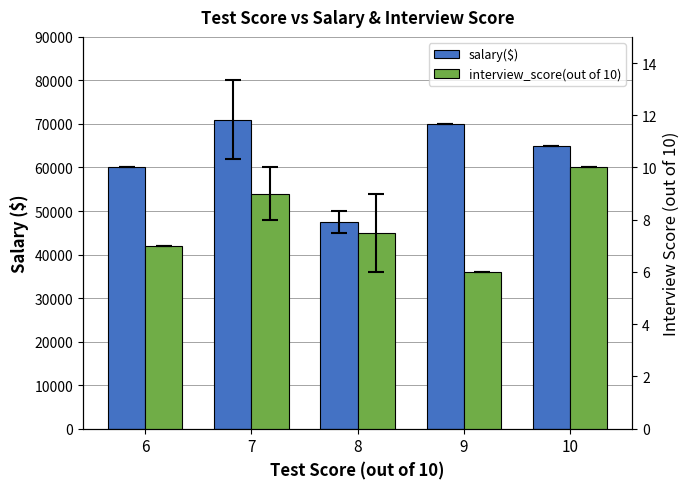

The interview_score(out of 10) series shows 13.9 at 7. True or false?

False